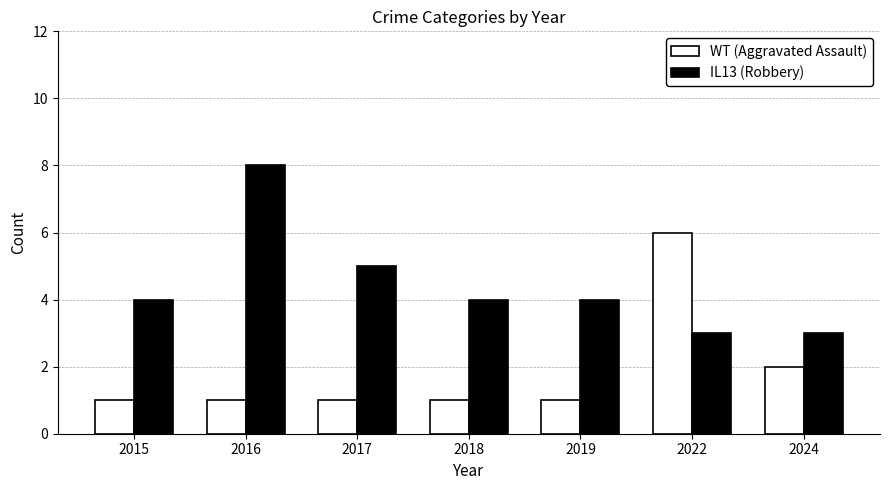

Which series changed the most between 2016 and 2024?

IL13 (Robbery)